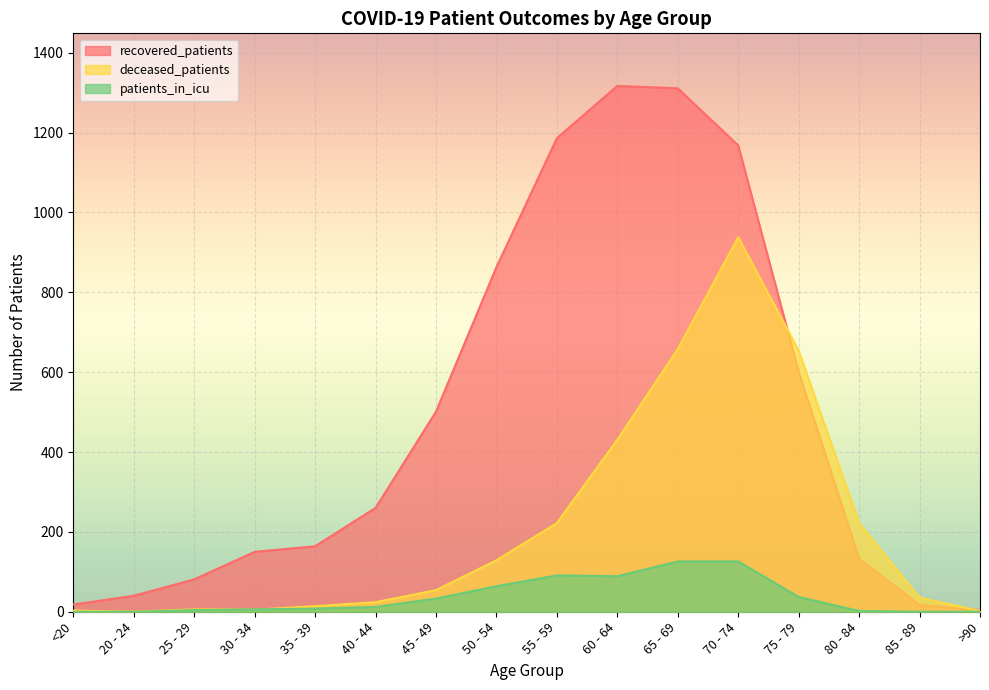

How many series are shown in this chart?

3